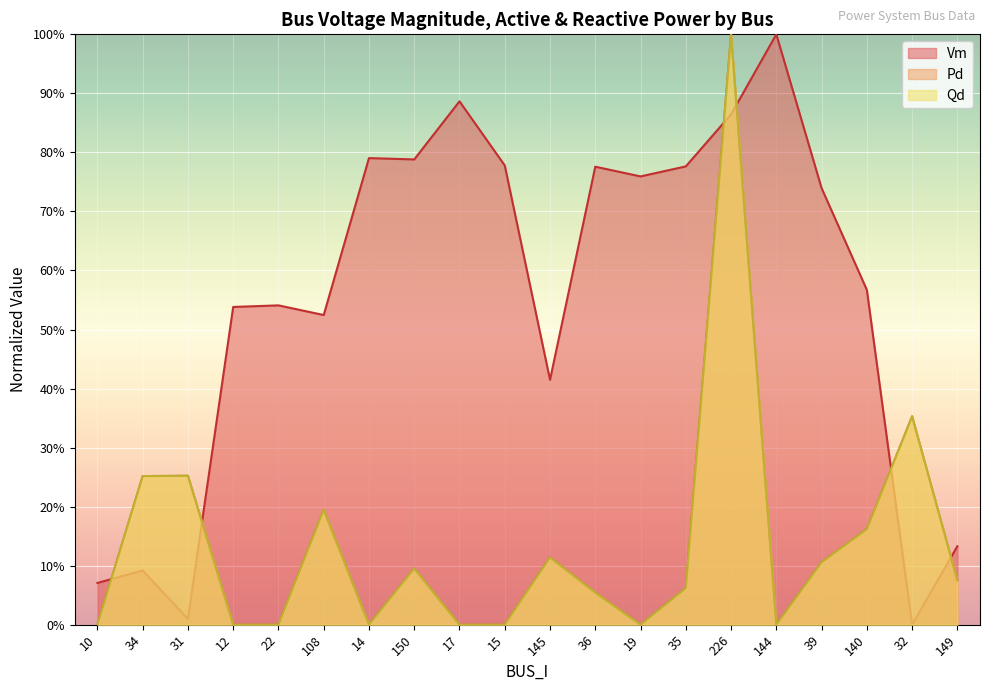

What is the difference between the maximum and minimum values in the Pd series?

1.0